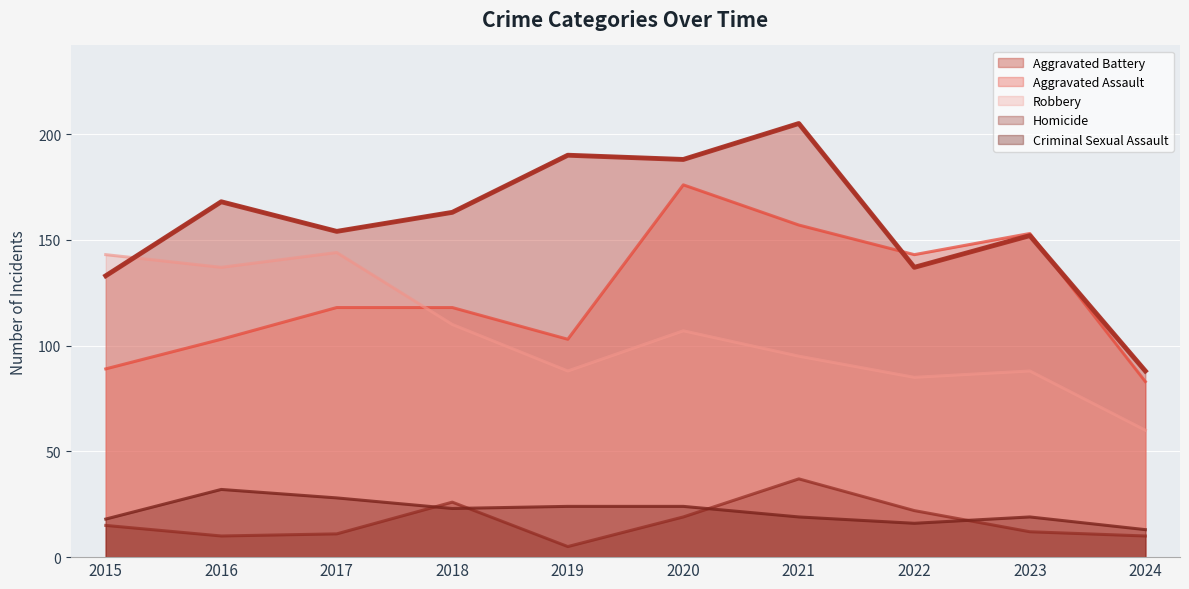

Does the chart display data point markers on the line(s)?

No